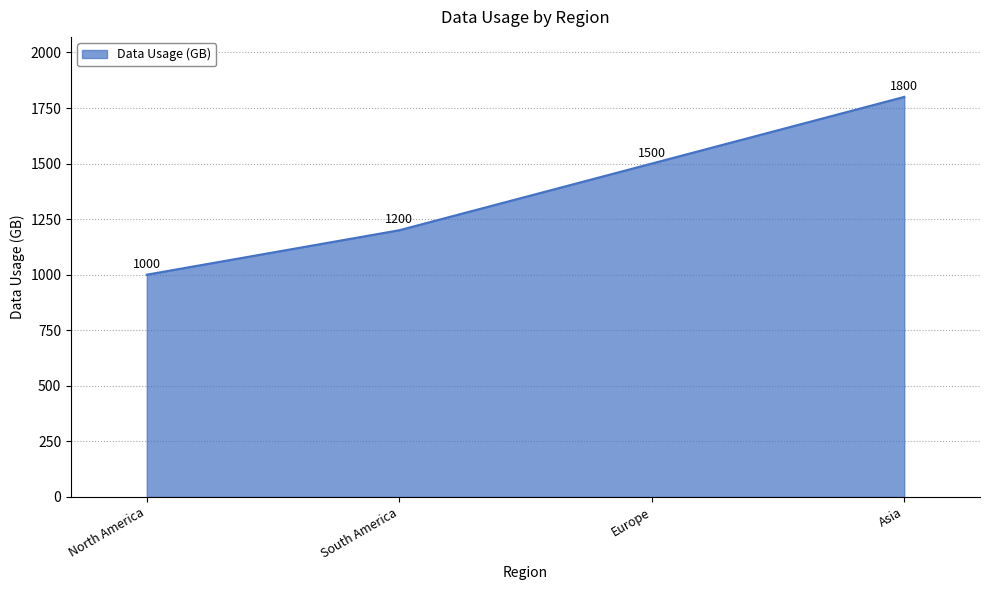

What is the difference between the maximum and minimum values?

800